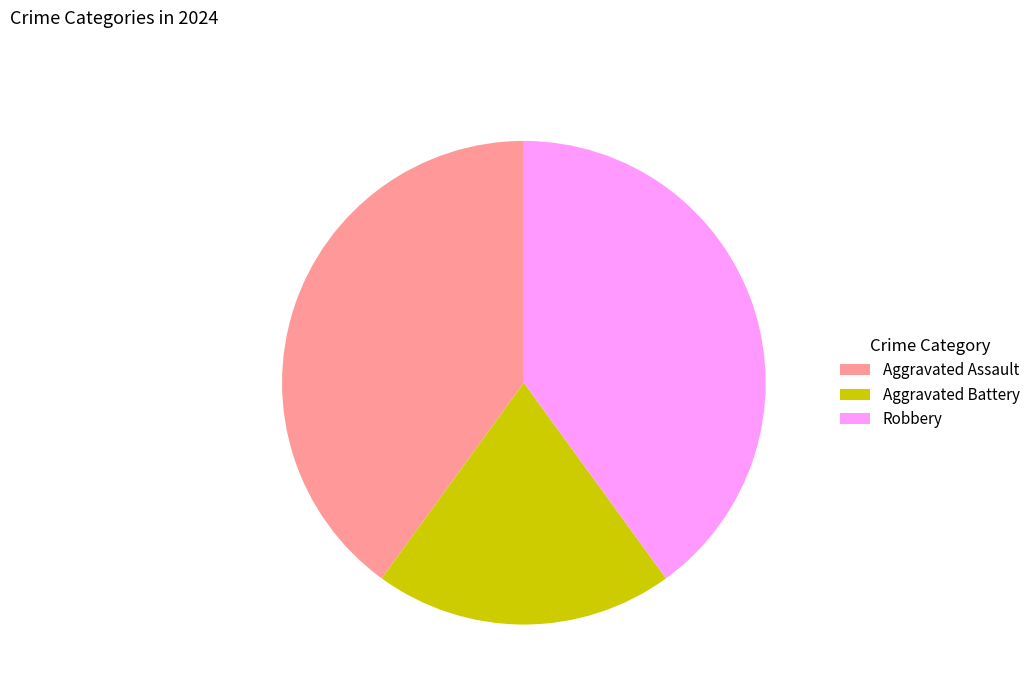

How many slices are in this pie chart?

3